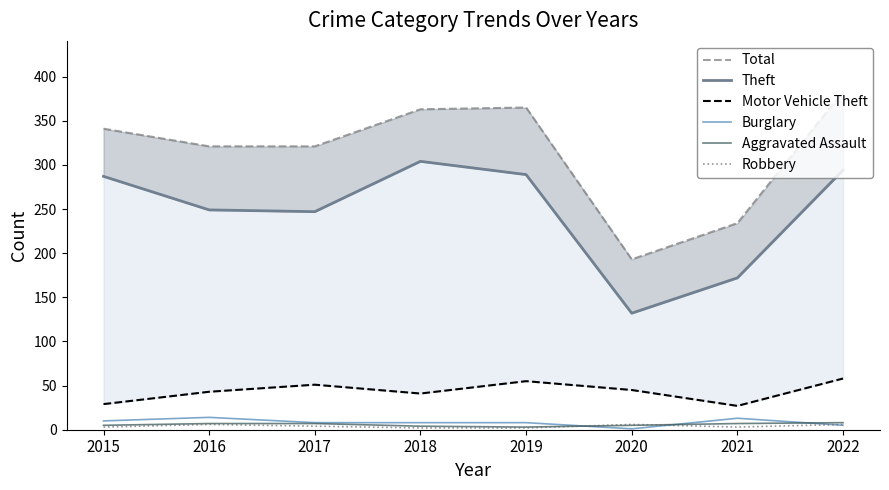

Which series has the largest total across all categories?

Total